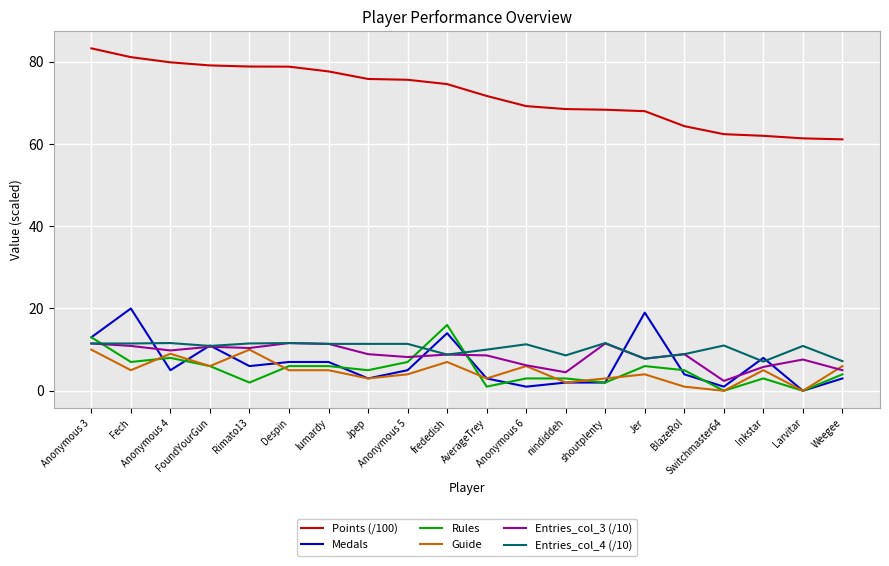

What is the total value across all series at Jer?

112.6